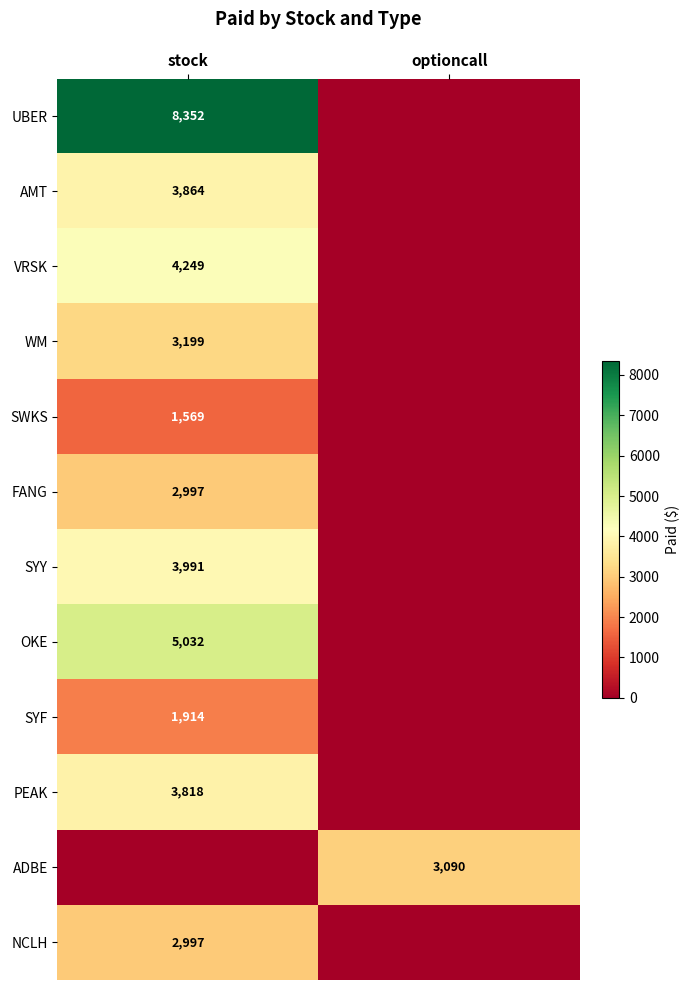

How many series are shown in this chart?

12